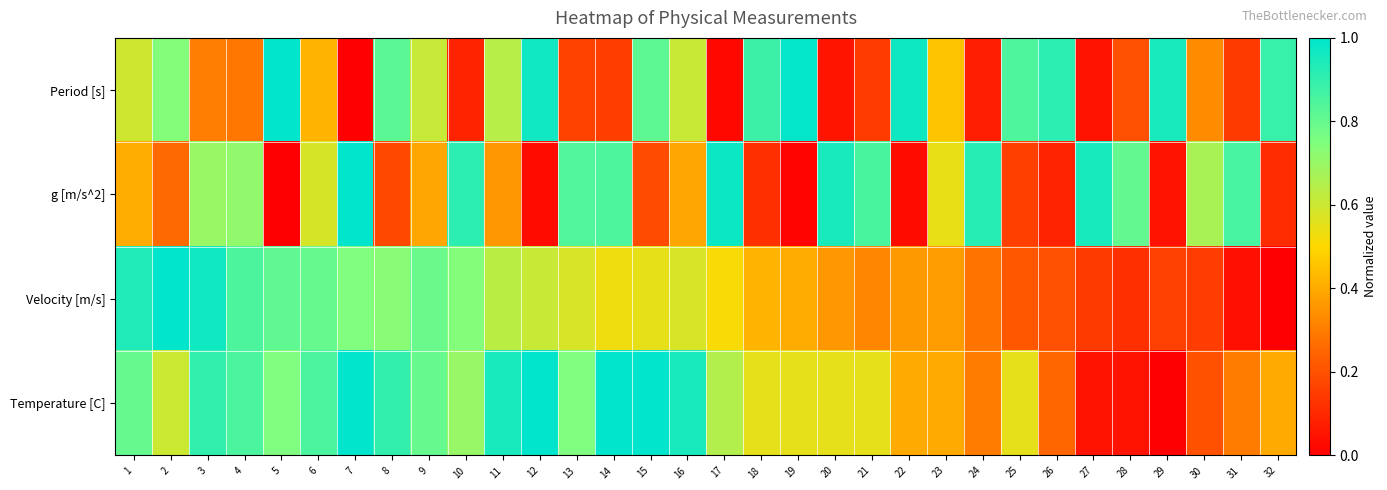

Reading left to right, transcribe all the data shown in this chart.

Period [s]: 1=0.6	2=0.7	3=0.3	4=0.3	5=1.0	6=0.4	7=0.0	8=0.8	9=0.6	10=0.1	11=0.6	12=1.0	13=0.2	14=0.2	15=0.8	16=0.6	17=0.0	18=0.9	19=1.0	20=0.1	21=0.1	22=1.0	23=0.5	24=0.1	25=0.8	26=0.9	27=0.0	28=0.2	29=1.0	30=0.3	31=0.1	32=0.9
g [m/s^2]: 1=0.4	2=0.3	3=0.7	4=0.7	5=0.0	6=0.6	7=1.0	8=0.2	9=0.4	10=0.9	11=0.4	12=0.0	13=0.8	14=0.8	15=0.2	16=0.4	17=1.0	18=0.1	19=0.0	20=0.9	21=0.9	22=0.0	23=0.5	24=0.9	25=0.2	26=0.1	27=1.0	28=0.8	29=0.0	30=0.7	31=0.9	32=0.1
Velocity [m/s]: 1=0.9	2=1.0	3=1.0	4=0.8	5=0.8	6=0.8	7=0.7	8=0.7	9=0.8	10=0.7	11=0.6	12=0.6	13=0.6	14=0.5	15=0.5	16=0.6	17=0.5	18=0.4	19=0.4	20=0.4	21=0.3	22=0.4	23=0.4	24=0.3	25=0.2	26=0.2	27=0.1	28=0.1	29=0.2	30=0.2	31=0.0	32=0.0
Temperature [C]: 1=0.8	2=0.6	3=0.9	4=0.8	5=0.7	6=0.8	7=1.0	8=0.9	9=0.8	10=0.7	11=0.9	12=1.0	13=0.7	14=1.0	15=1.0	16=0.9	17=0.6	18=0.5	19=0.5	20=0.5	21=0.5	22=0.4	23=0.4	24=0.3	25=0.5	26=0.3	27=0.0	28=0.0	29=0.0	30=0.2	31=0.3	32=0.4